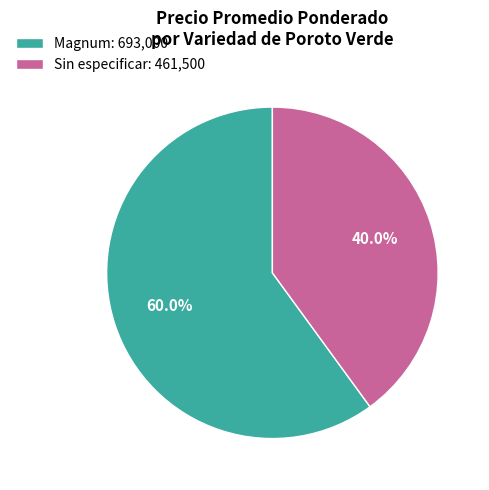

Which has a higher value, Magnum: 693,000 or Sin especificar: 461,500?

Magnum: 693,000